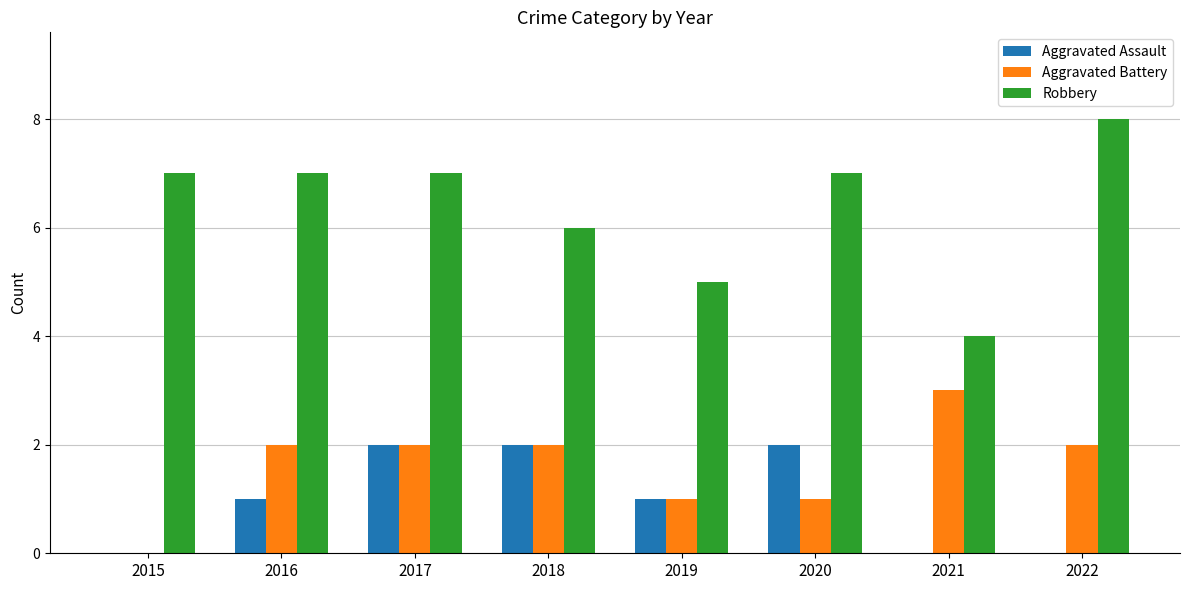

What is the sum of the Aggravated Battery values at 2016 and 2017?

4